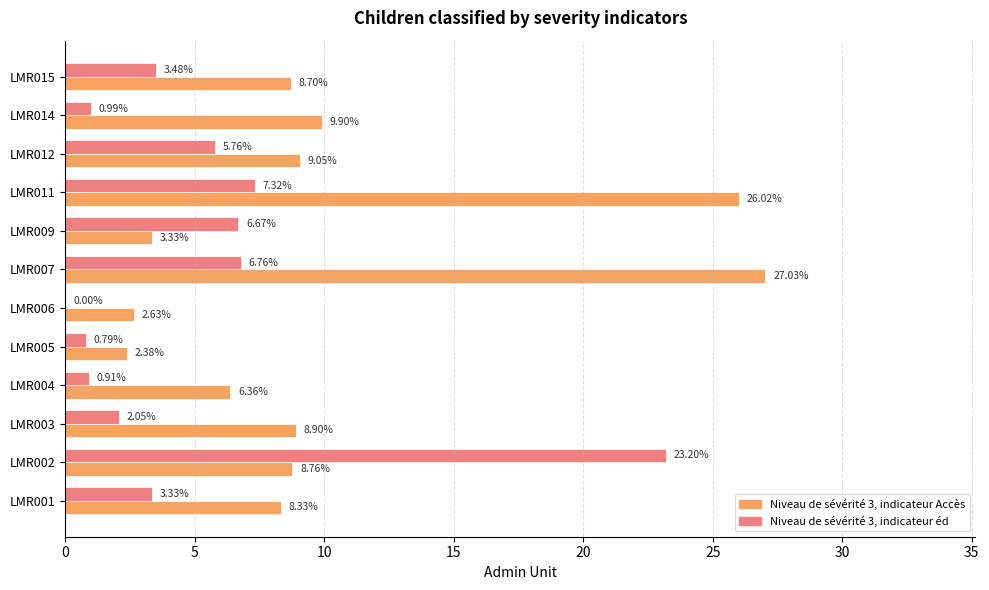

What is the sum of all Niveau de sévérité 3, indicateur Accès values?

121.4